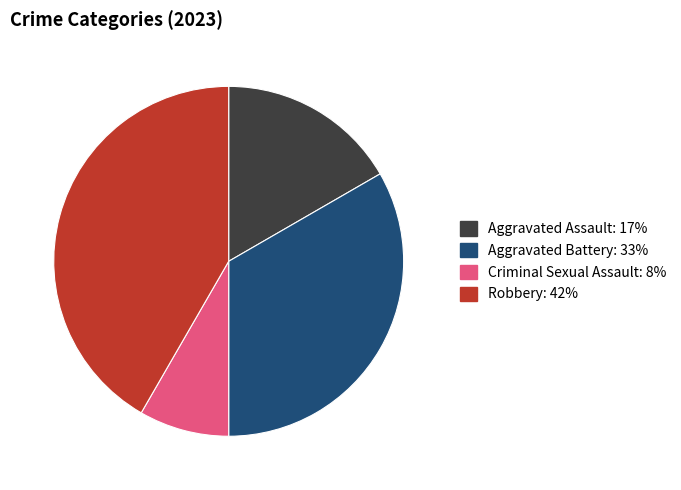

Which slice is the largest?

Robbery